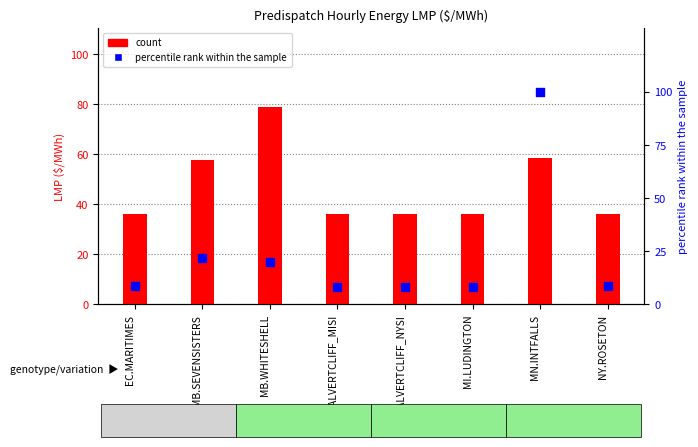

Which series has the largest total across all categories?

Intertie LMP hr9